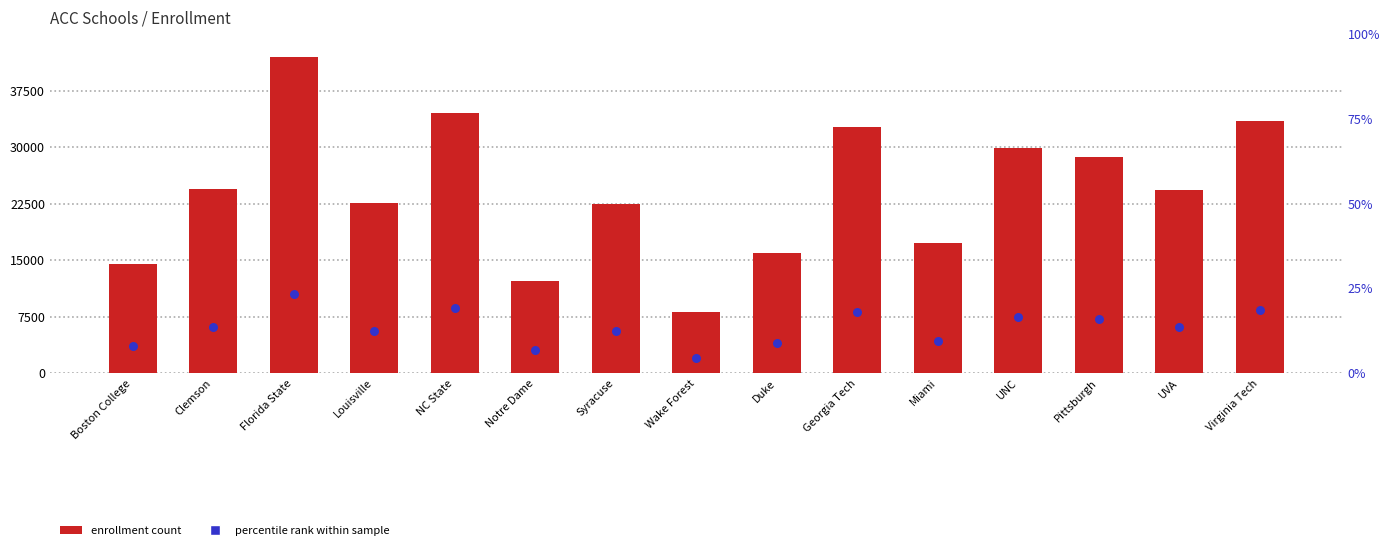

Is the value of enrollment at Louisville greater than the value of 25th pct marker at Clemson?

Yes